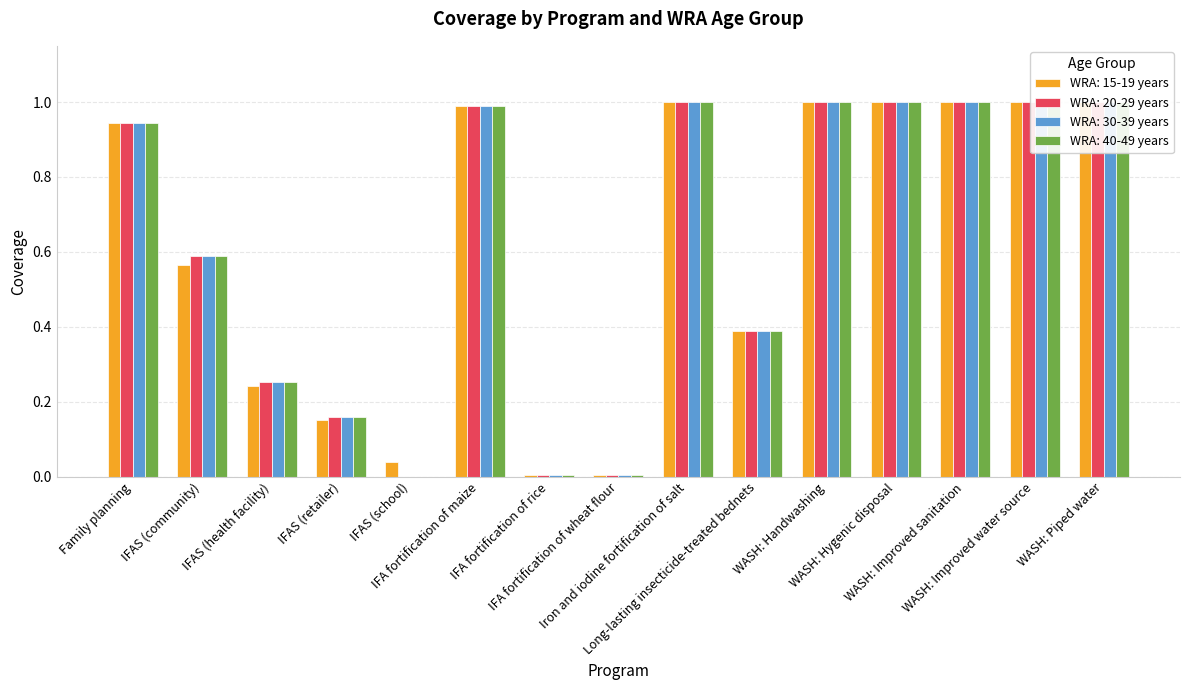

What is the label of the 6th bar from the right?

Long-lasting insecticide-treated bednets